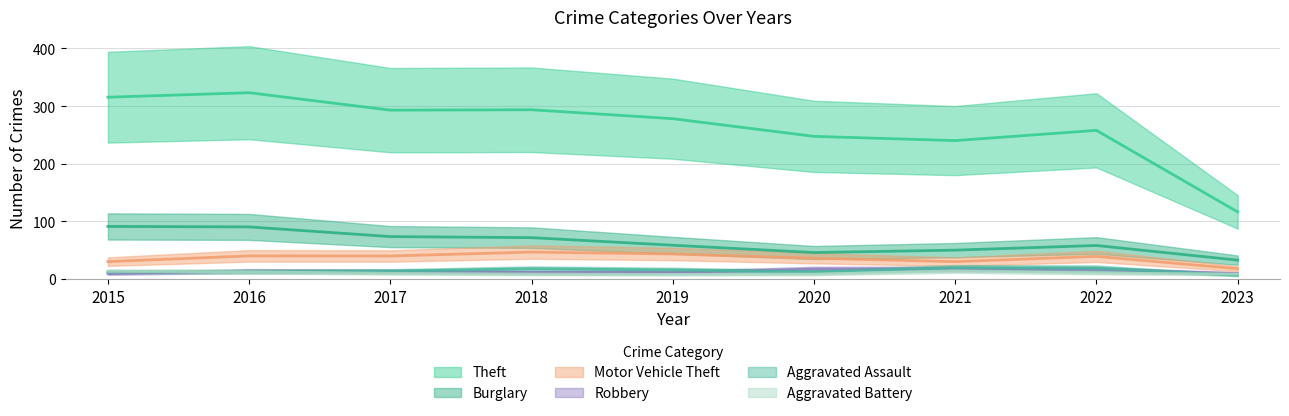

How many lines are shown in the chart?

6